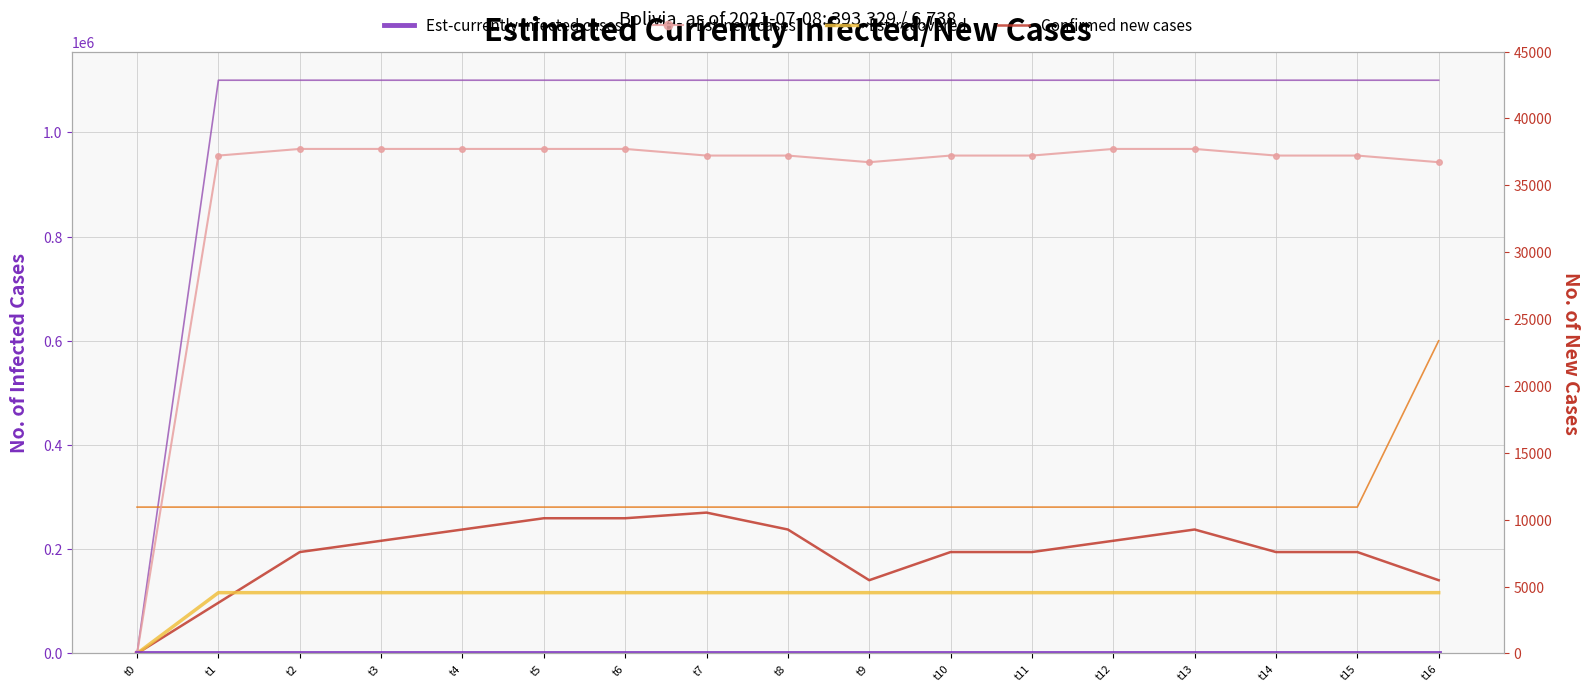

True or false: Row 5 series has a value of 280851.0 at t14.

True